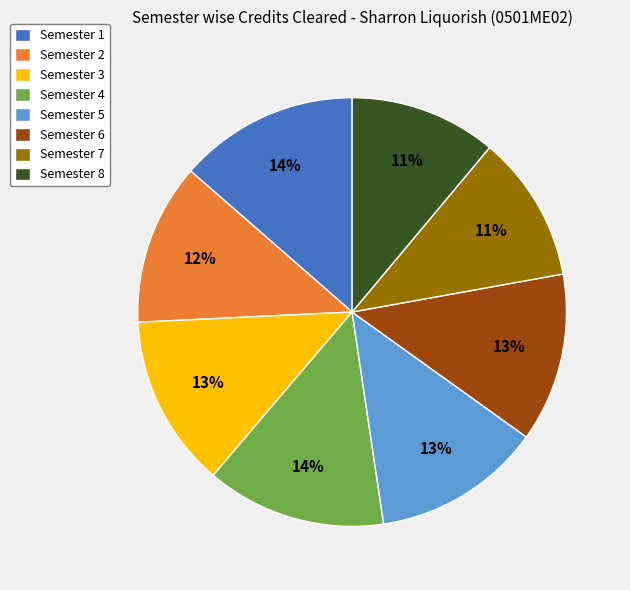

The Semester 6 slice represents 22% of the pie. True or false?

False